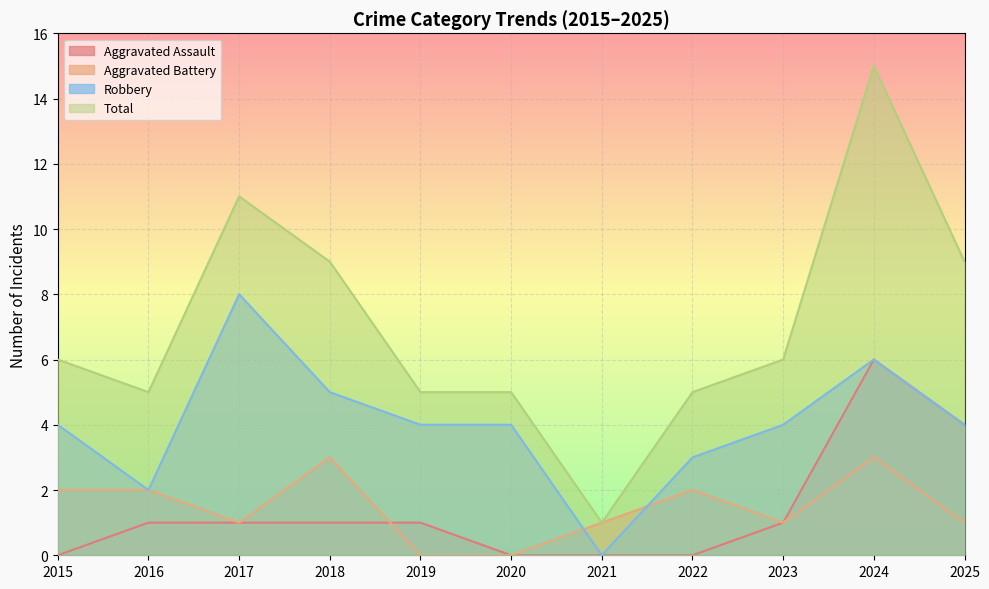

Reading left to right, extract all data points from this chart.

Aggravated Assault: 0	1	1	1	1	0	0	0	1	6	4
Aggravated Battery: 2	2	1	3	0	0	1	2	1	3	1
Robbery: 4	2	8	5	4	4	0	3	4	6	4
Total: 6	5	11	9	5	5	1	5	6	15	9